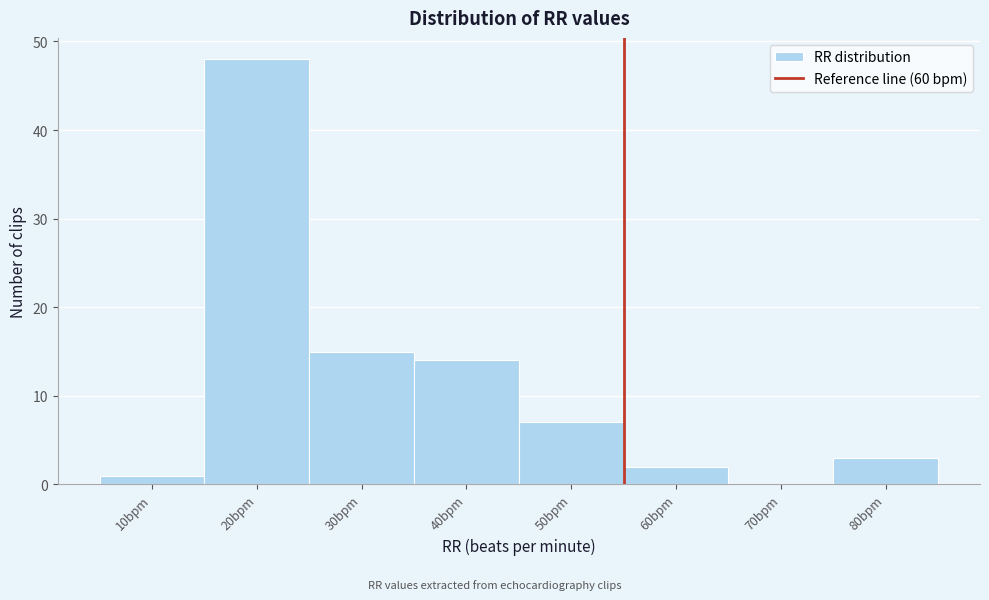

Reading right to left, transcribe all the data shown in this chart.

80bpm=3	70bpm=0	60bpm=2	50bpm=7	40bpm=14	30bpm=15	20bpm=48	10bpm=1